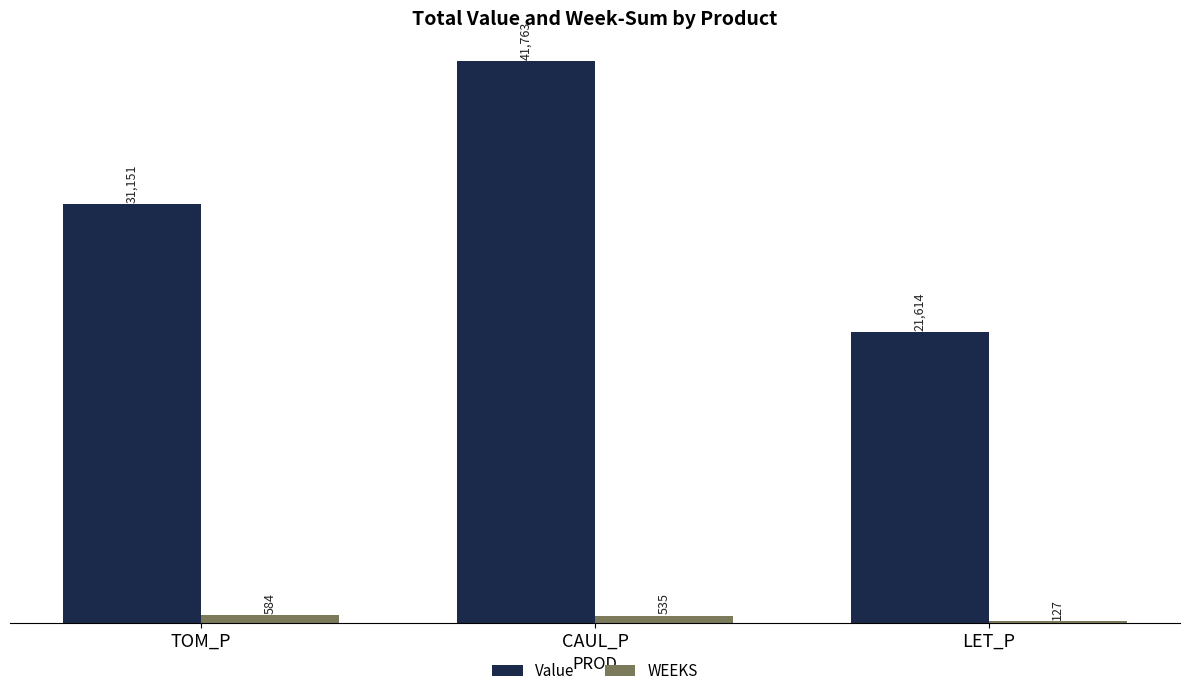

What is the sum of all WEEKS values?

1246.0